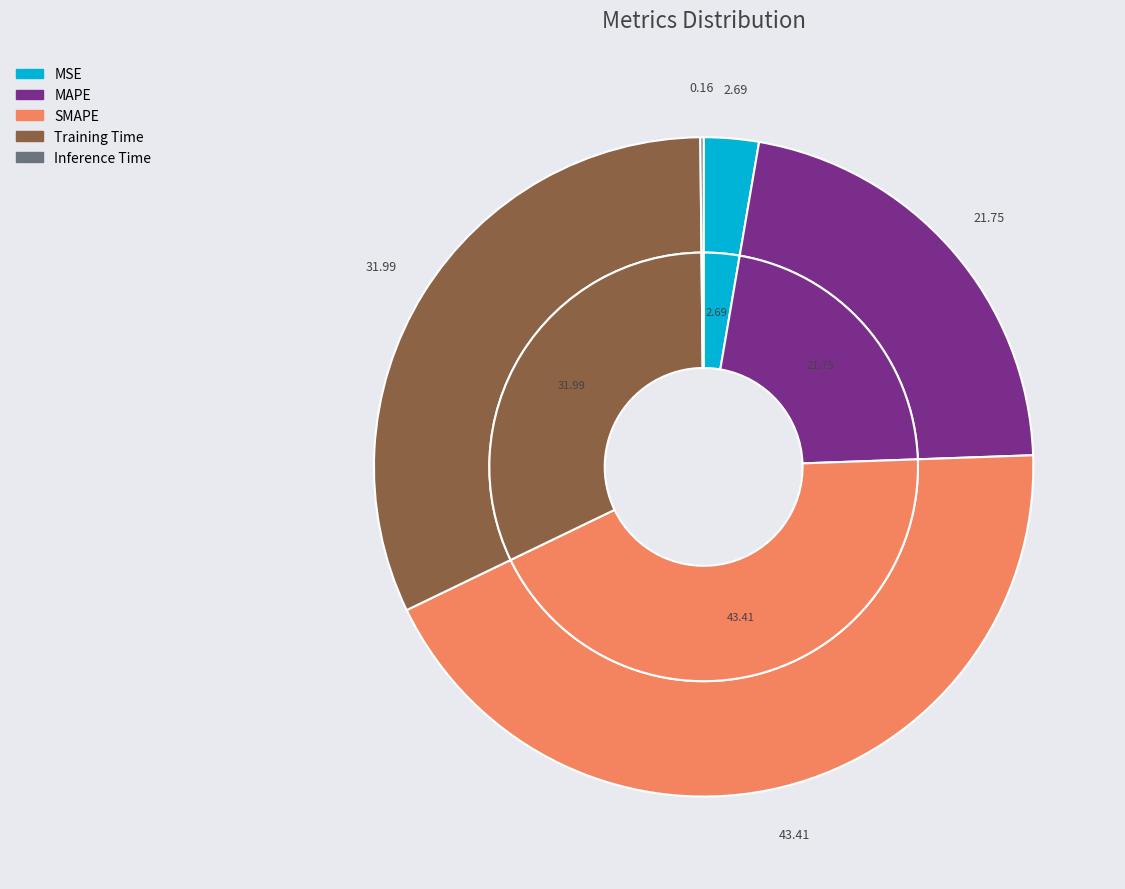

How many slices are in this pie chart?

5